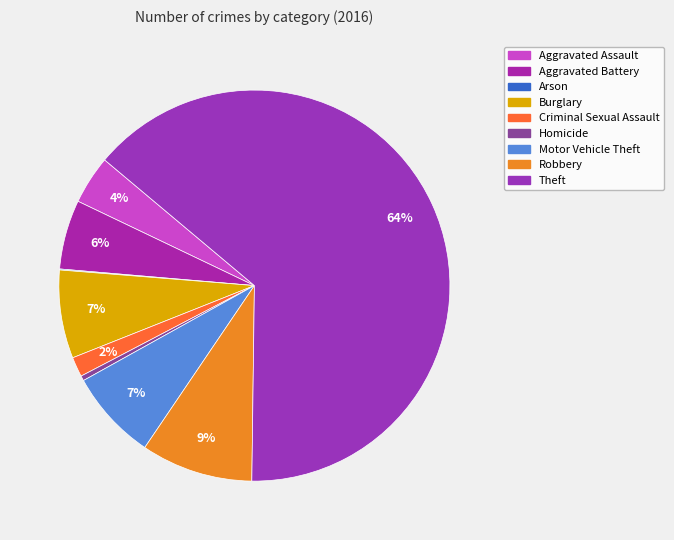

What is the ratio of the value at Theft to the value at Motor Vehicle Theft?

8.6